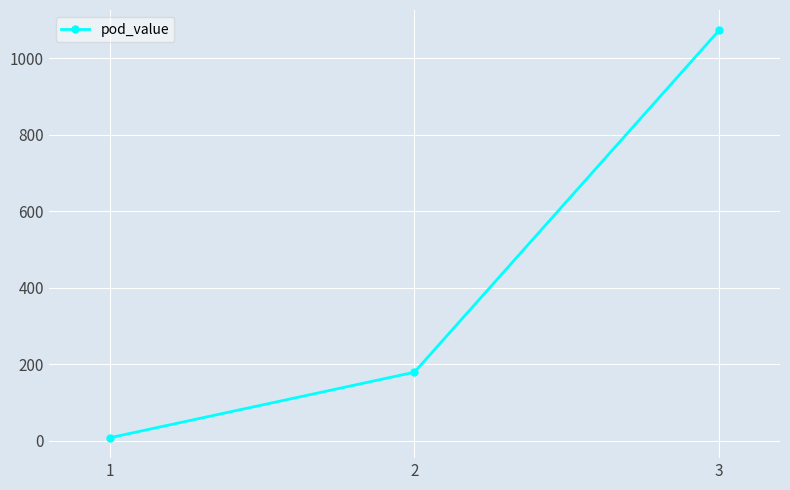

Where is the data nearest to the value 539?

2